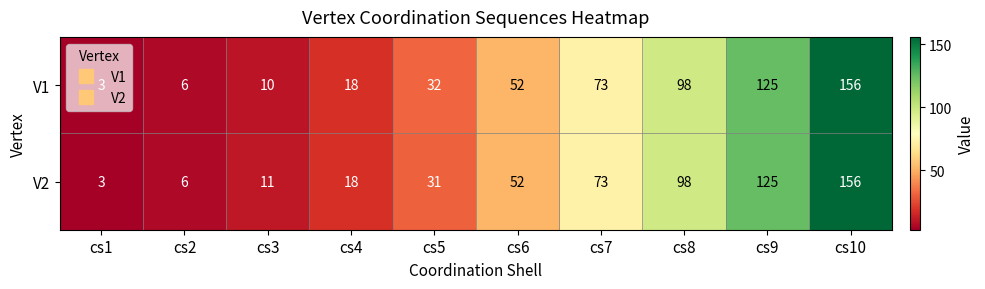

Is it true that V2 equals 156 at cs10?

True